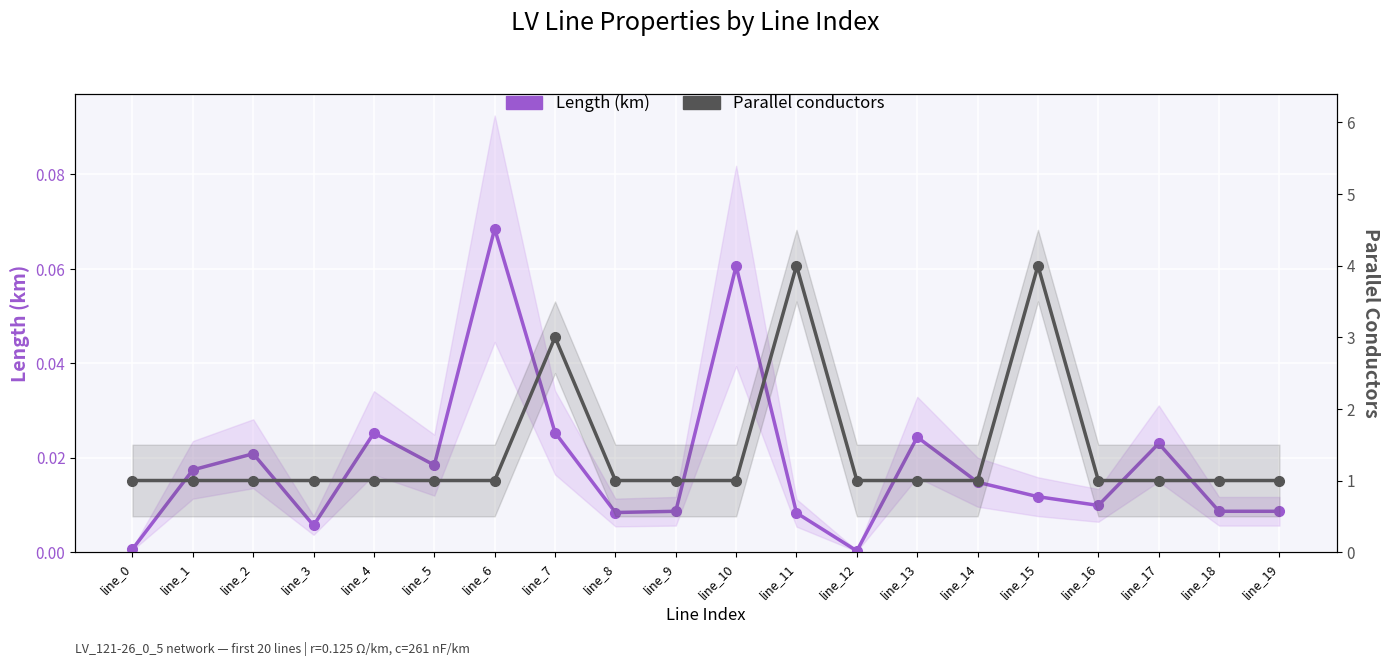

Reading left to right, extract all data points from this chart.

Length (km): 0.0	0.0	0.0	0.0	0.0	0.0	0.1	0.0	0.0	0.0	0.1	0.0	0.0	0.0	0.0	0.0	0.0	0.0	0.0	0.0
Parallel conductors: 1.0	1.0	1.0	1.0	1.0	1.0	1.0	3.0	1.0	1.0	1.0	4.0	1.0	1.0	1.0	4.0	1.0	1.0	1.0	1.0